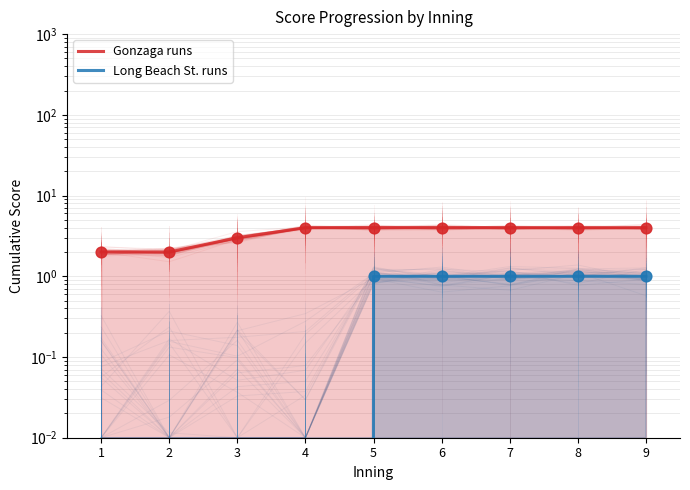

Which series contains the highest Y value?

Gonzaga runs